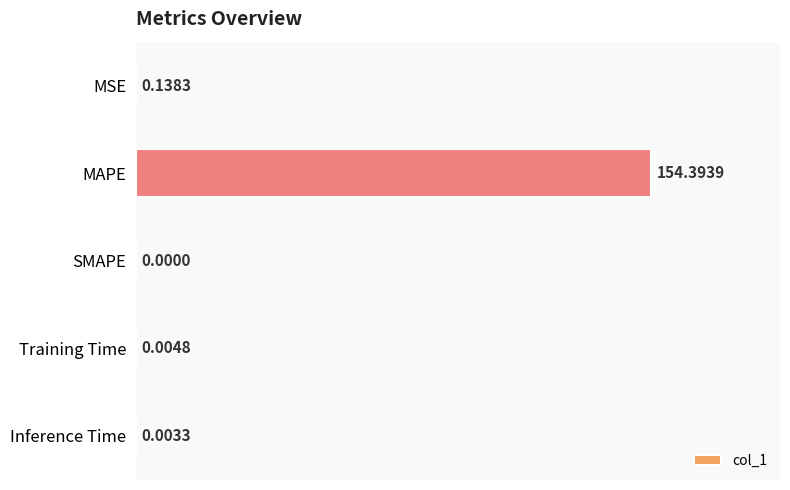

Which has a higher value, Inference Time or SMAPE?

Inference Time